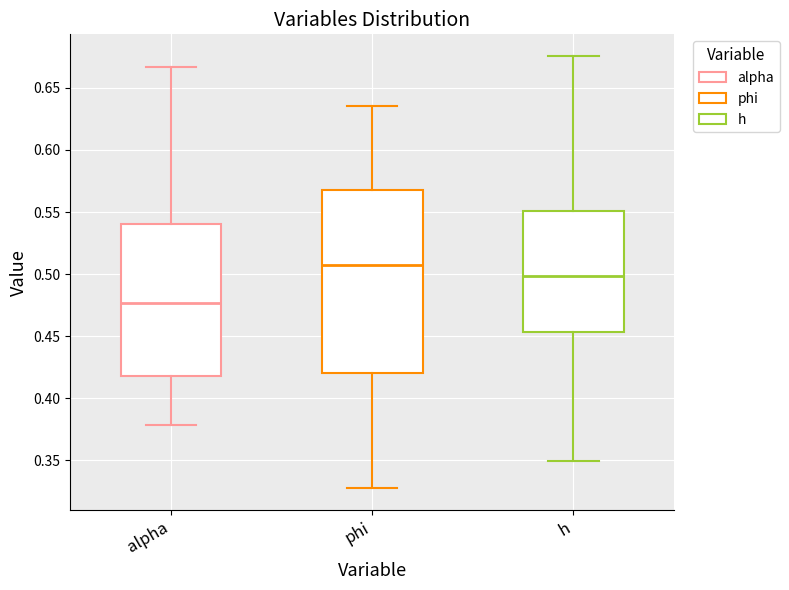

Which box's median line is the highest?

phi